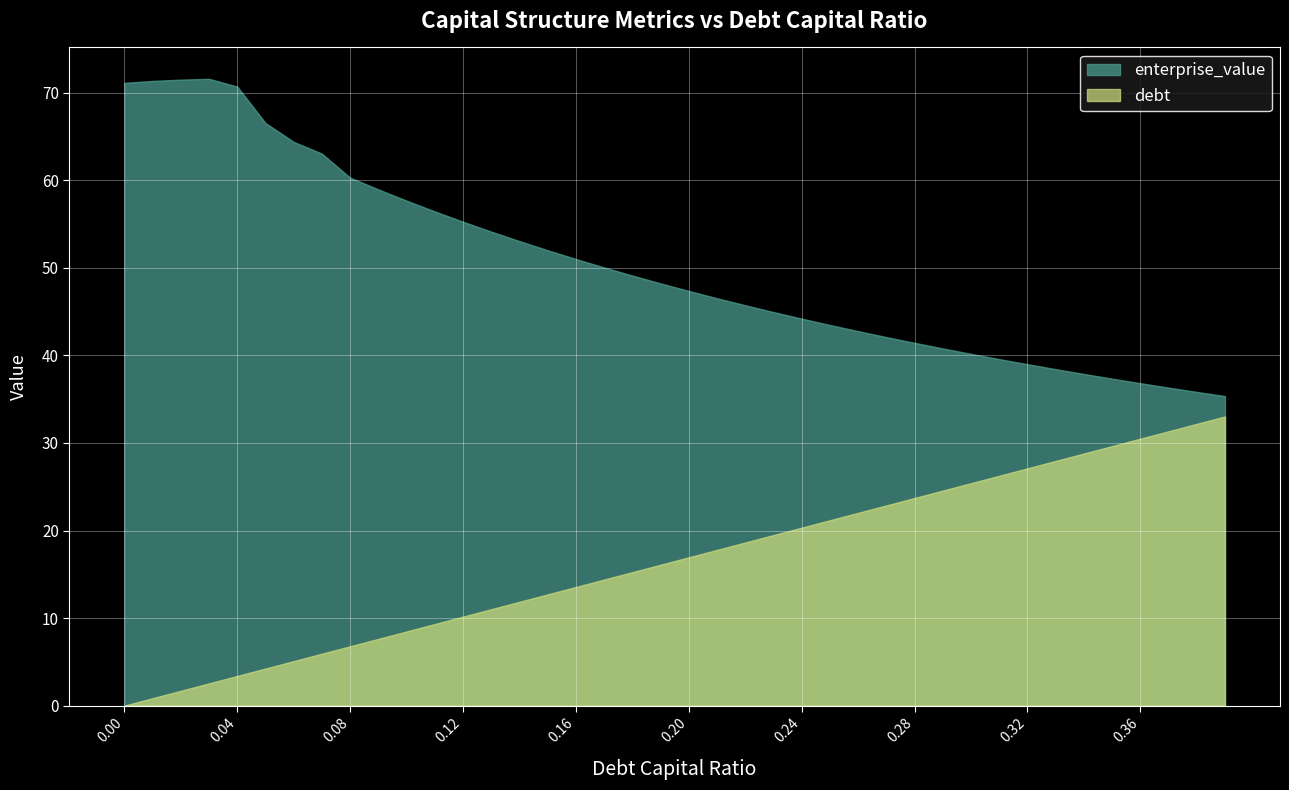

Which series has the largest total across all categories?

enterprise_value